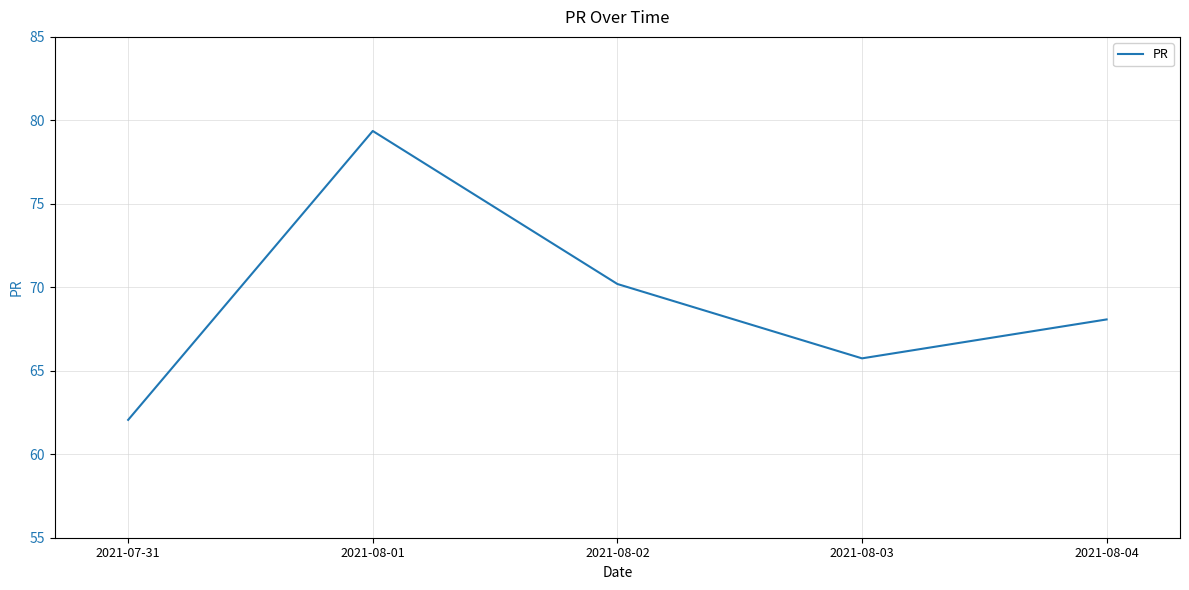

Where is the first local minimum?

2021-08-03